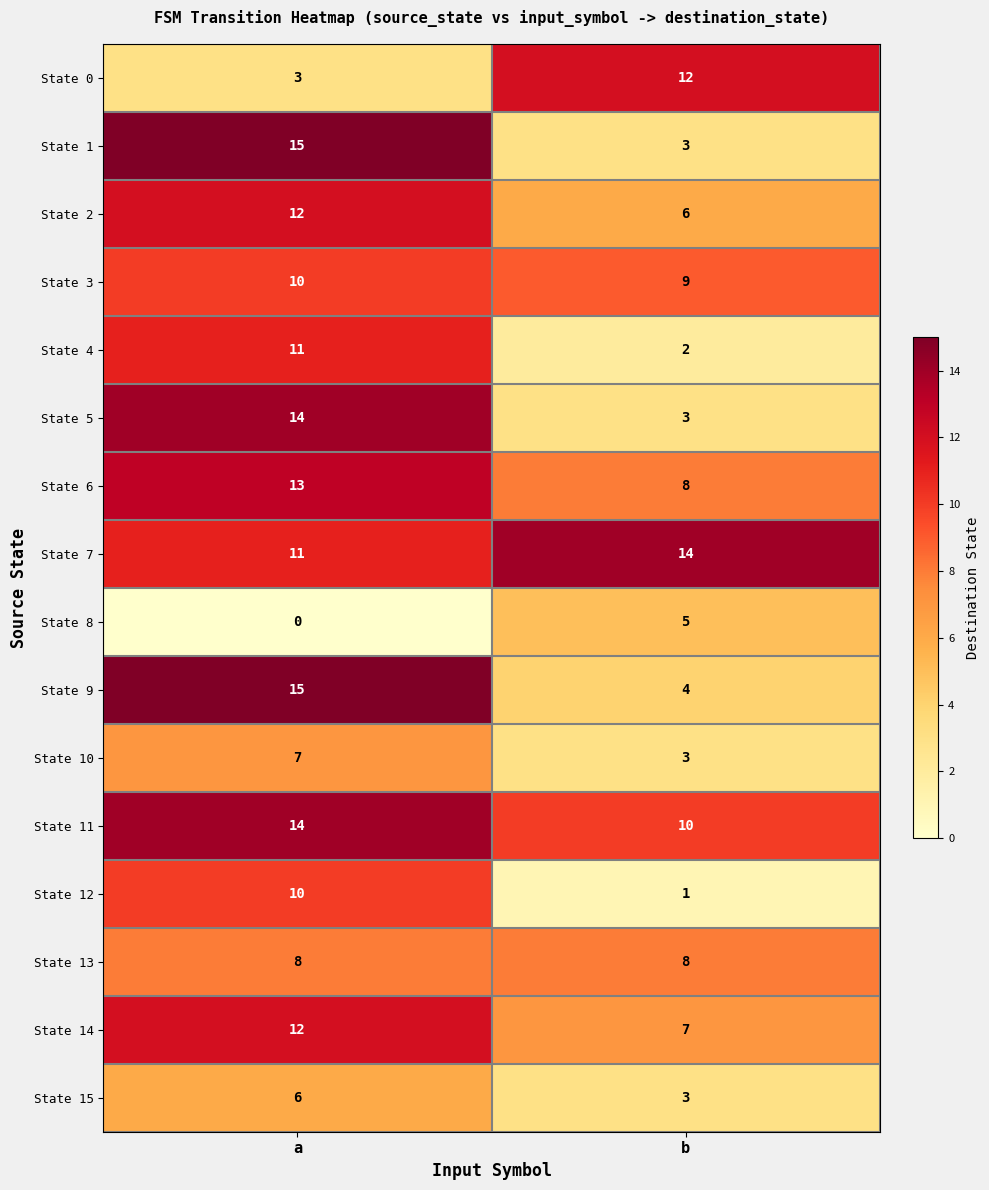

Which series changed the most between a and b?

State 1